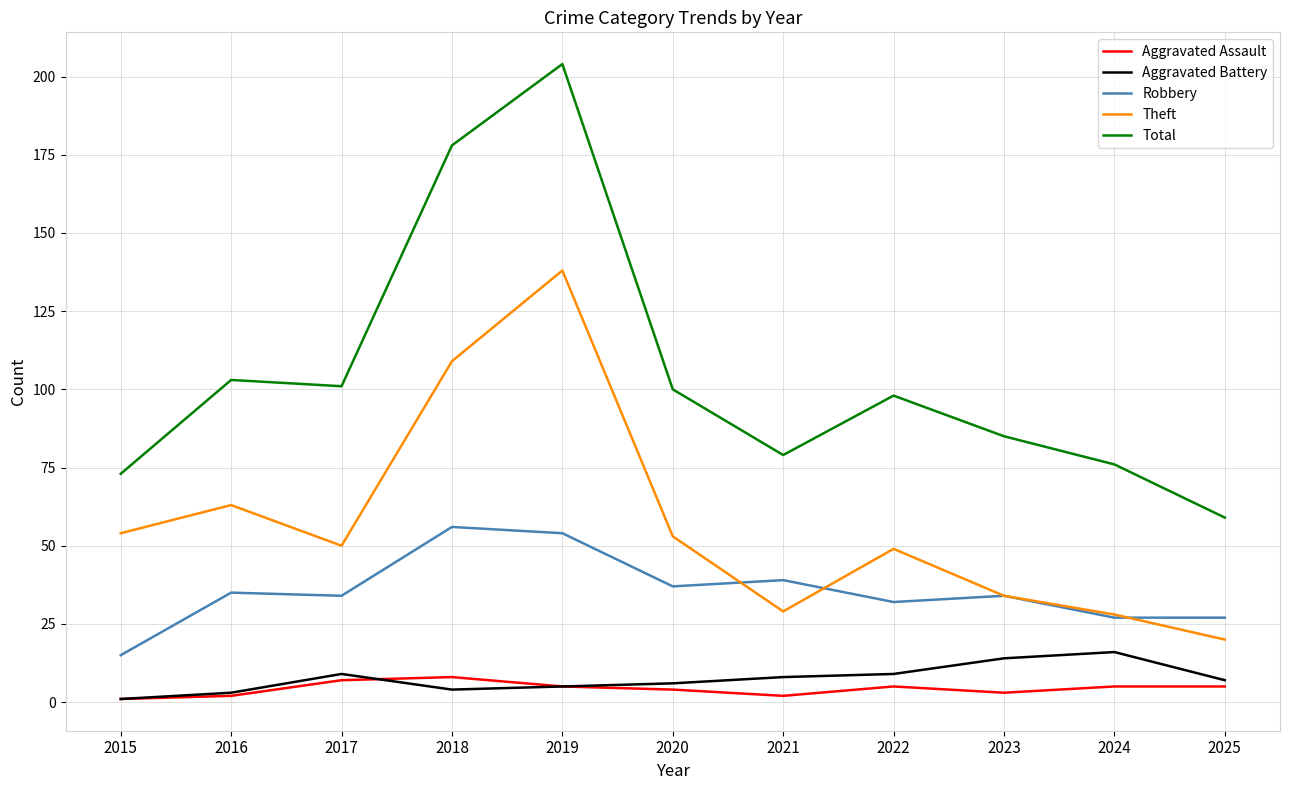

What is the smallest value displayed?

1